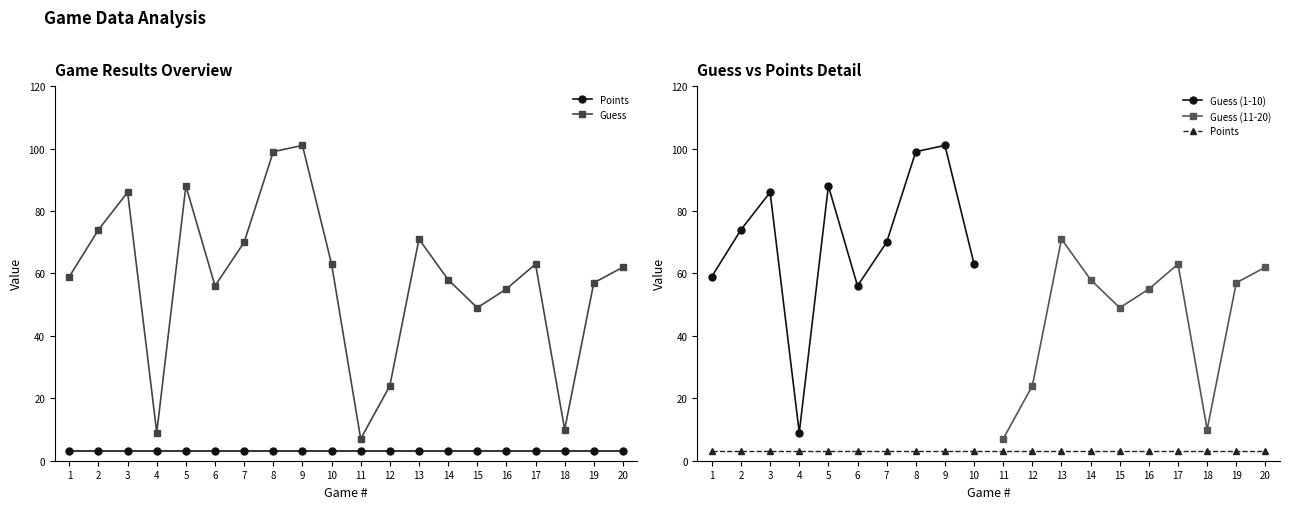

At which category does the data reach its first local valley?

4